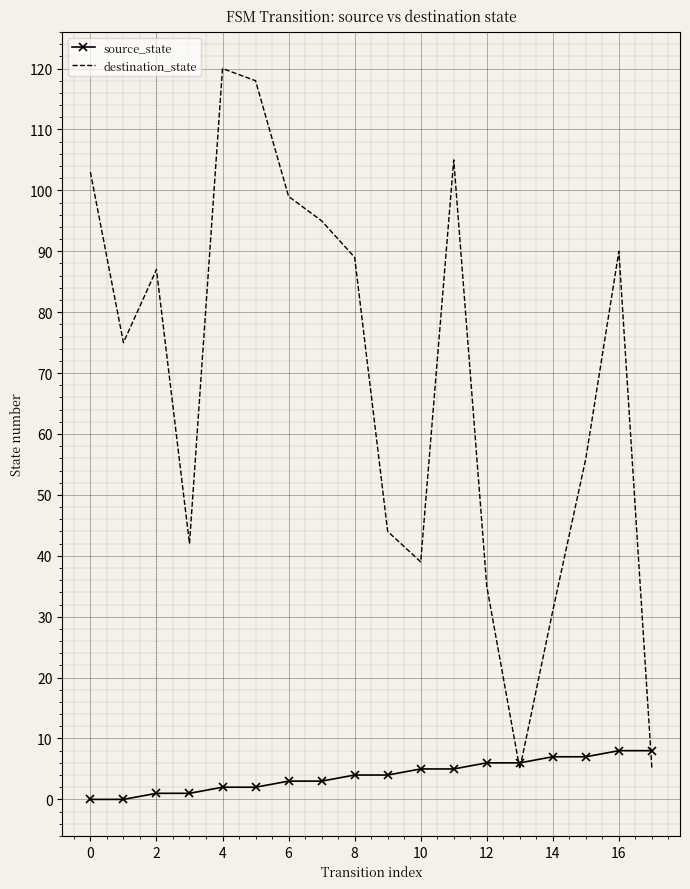

Which series has the widest spread of values?

destination_state